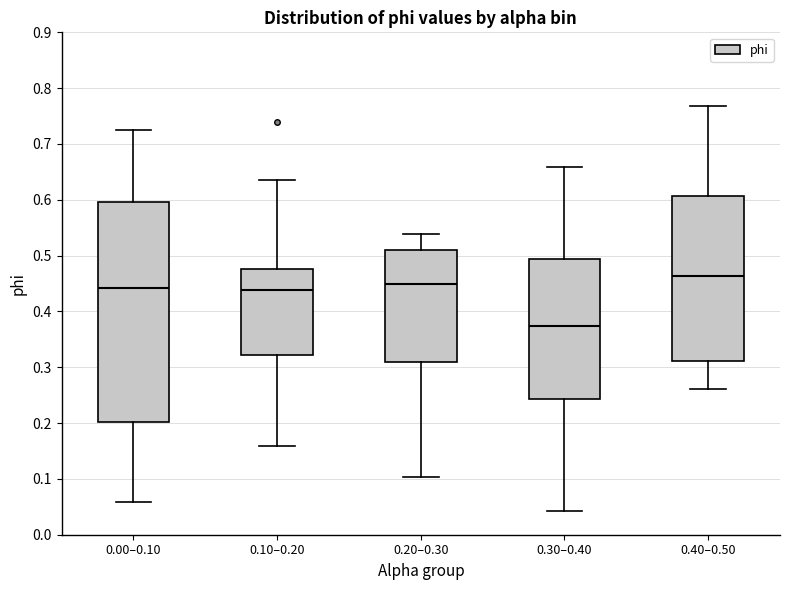

Which box's median line is the highest?

0.40–0.50